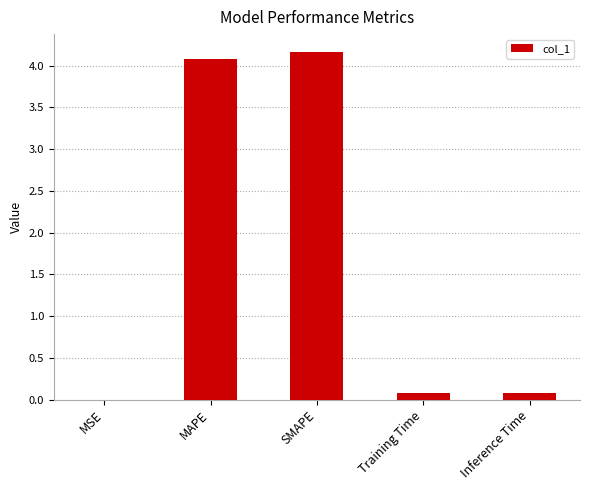

What is the approximate value at MAPE?

4.1